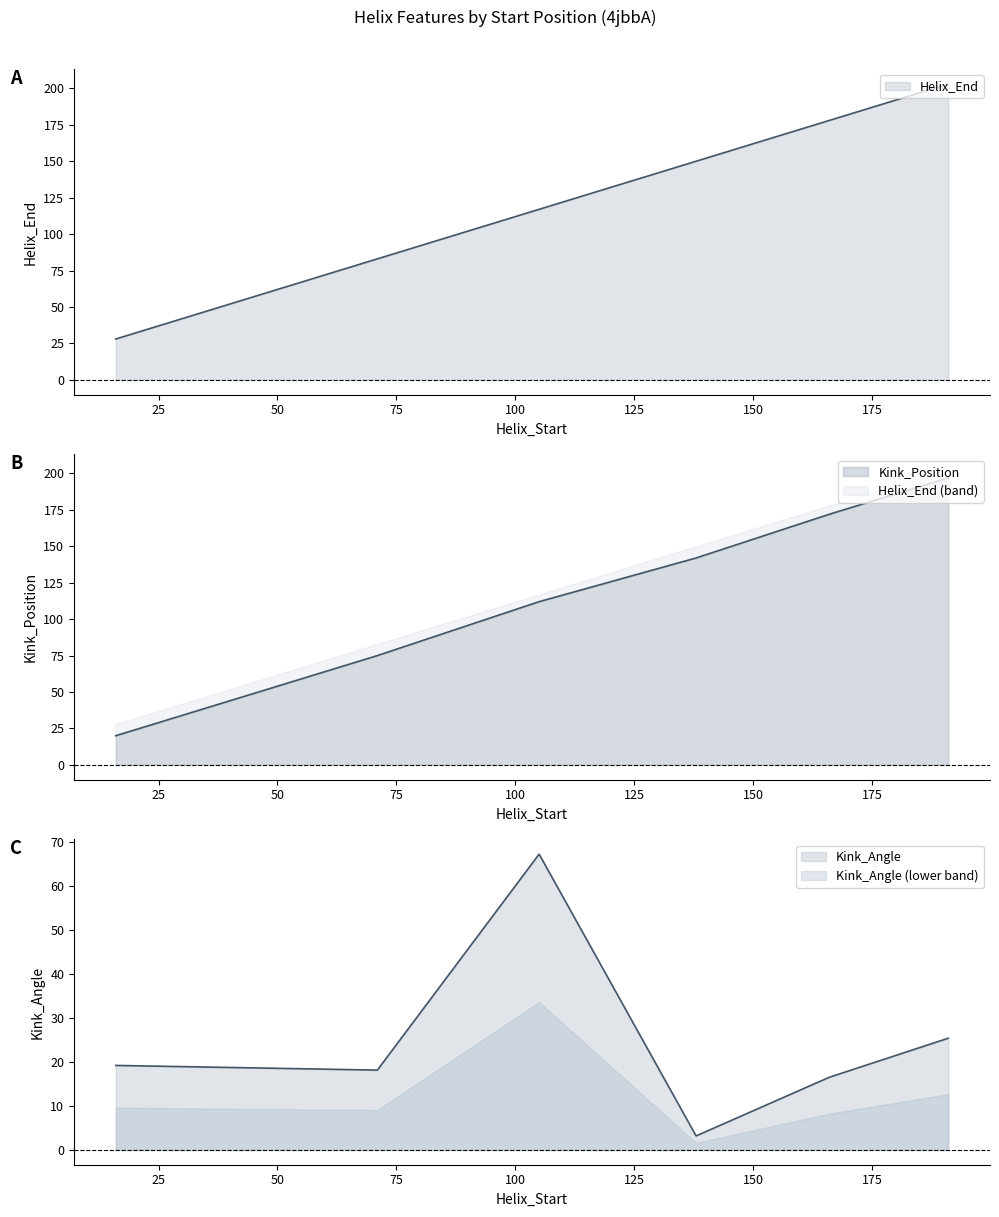

At how many categories does at least one series exceed 99?

4